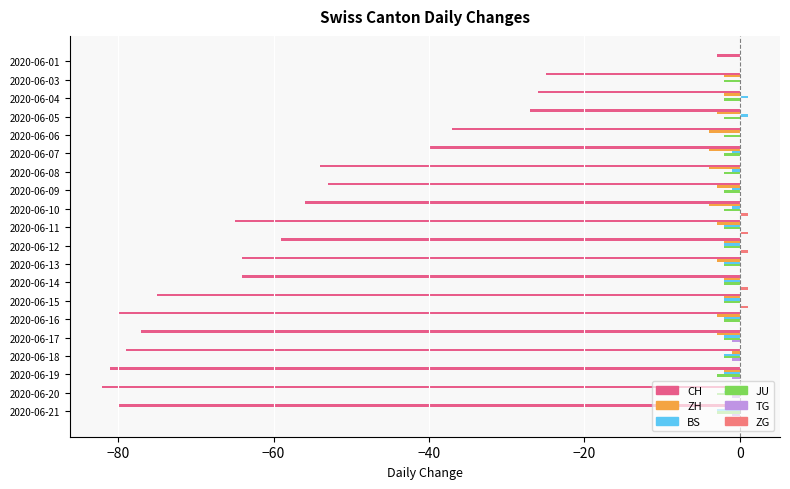

How many categories are shown in the chart?

20